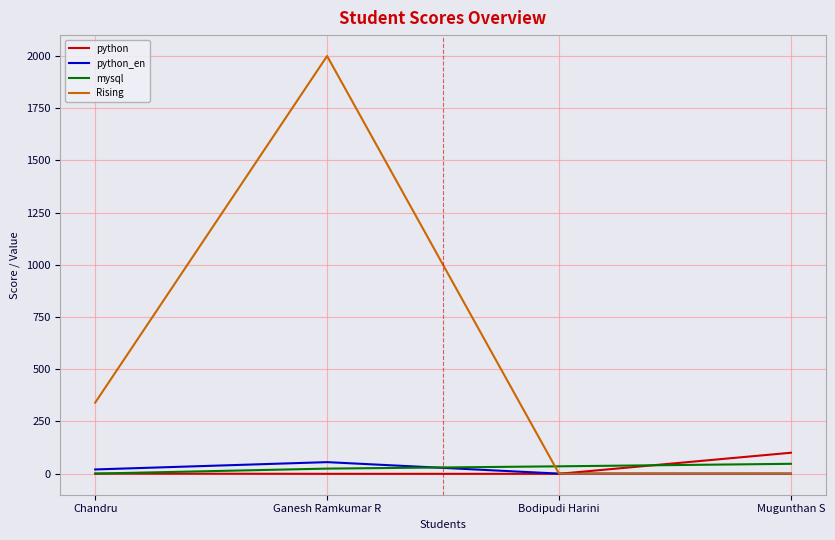

True or false: python_en has a value of 55 at Ganesh Ramkumar R.

True